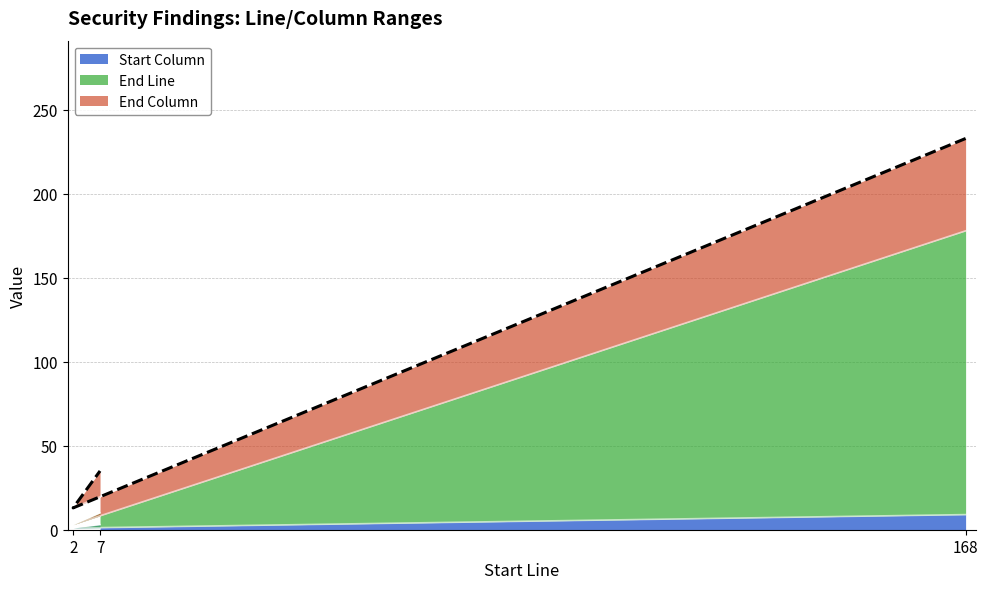

At which category is the sum across all series the highest?

168